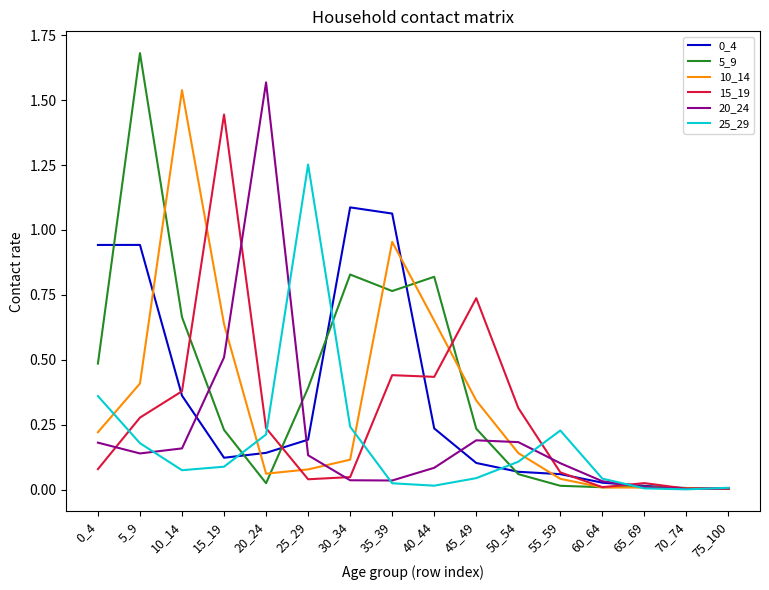

True or false: 15_19 has more than 2 points higher than both neighbors.

True